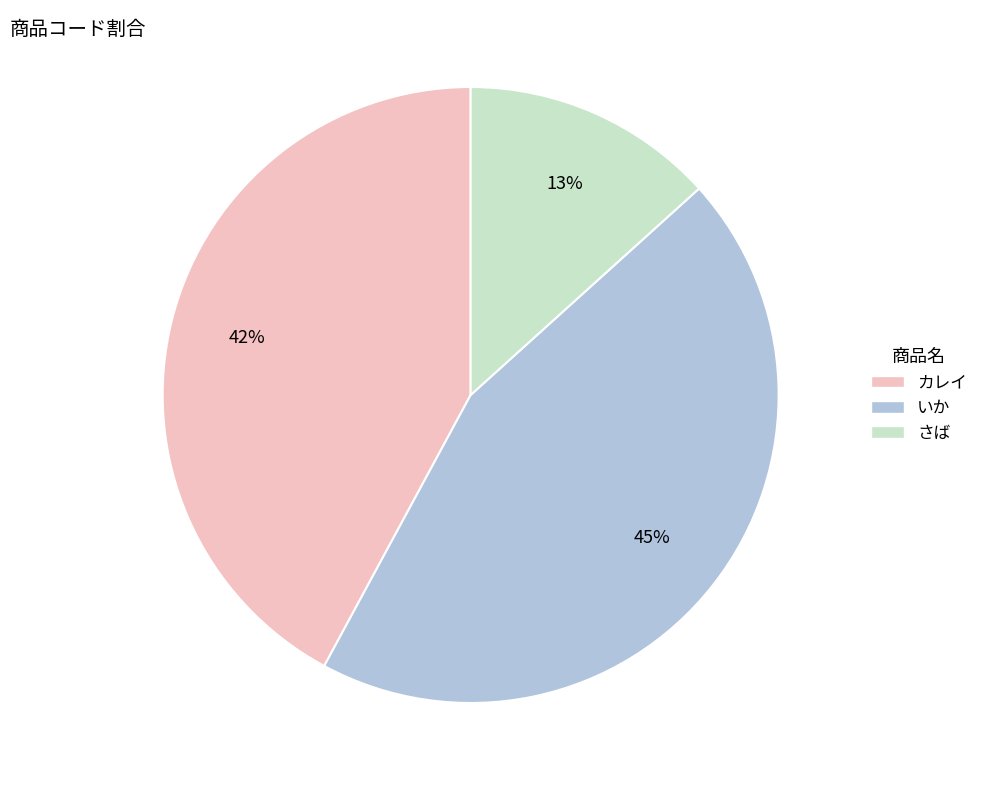

To the nearest percent, what portion does いか represent?

45%